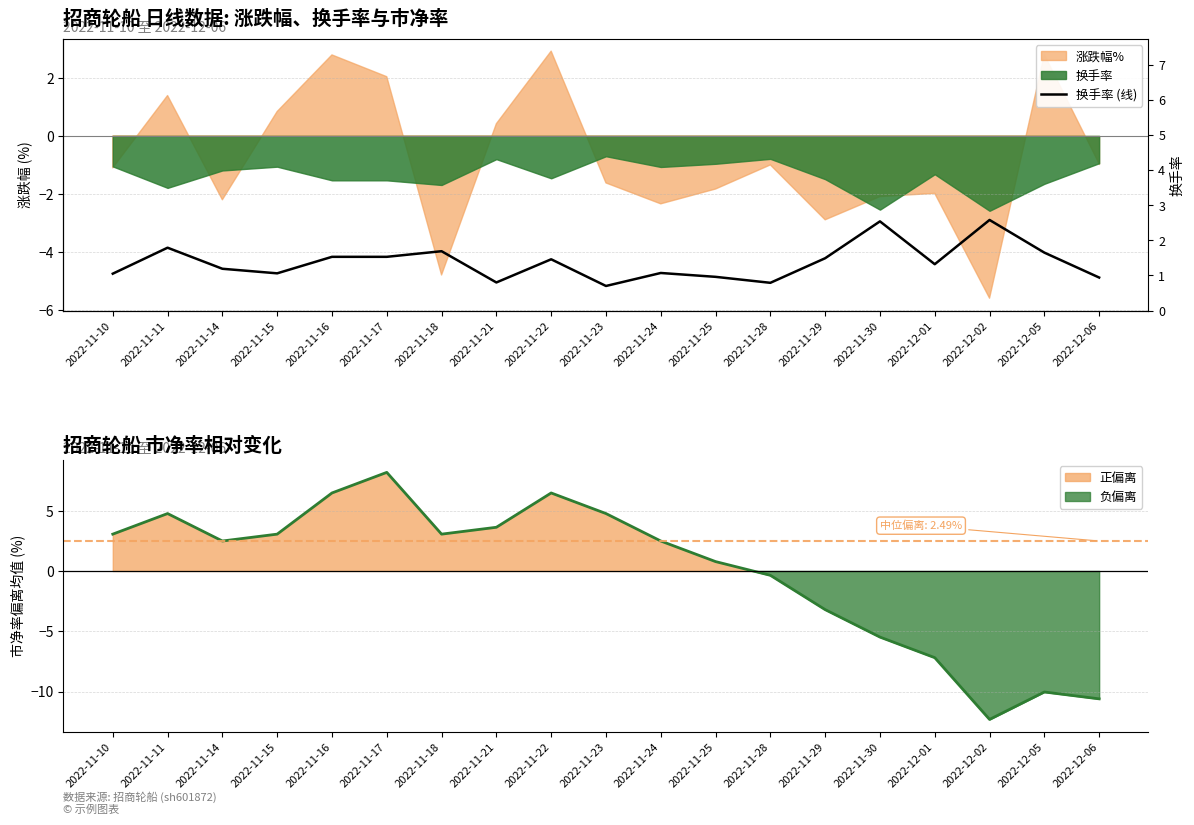

Does the chart display data point markers on the line(s)?

No